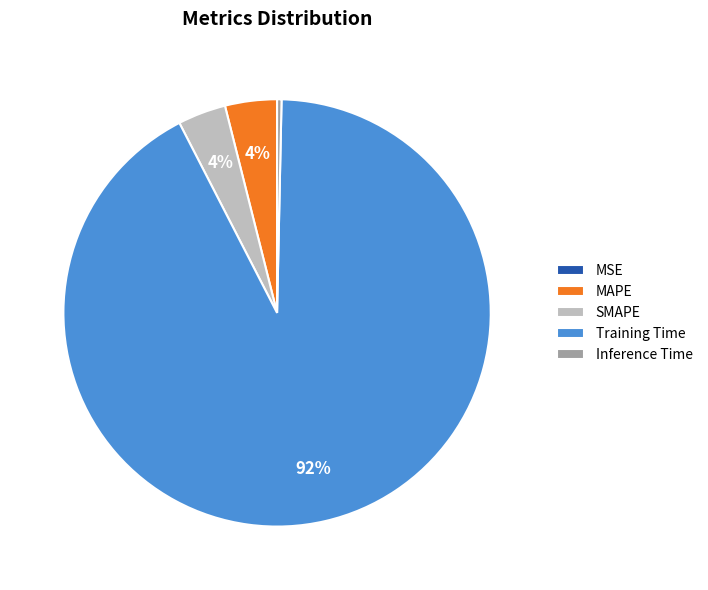

To the nearest percent, what is the difference between the Inference Time and MAPE slice percentages?

4%